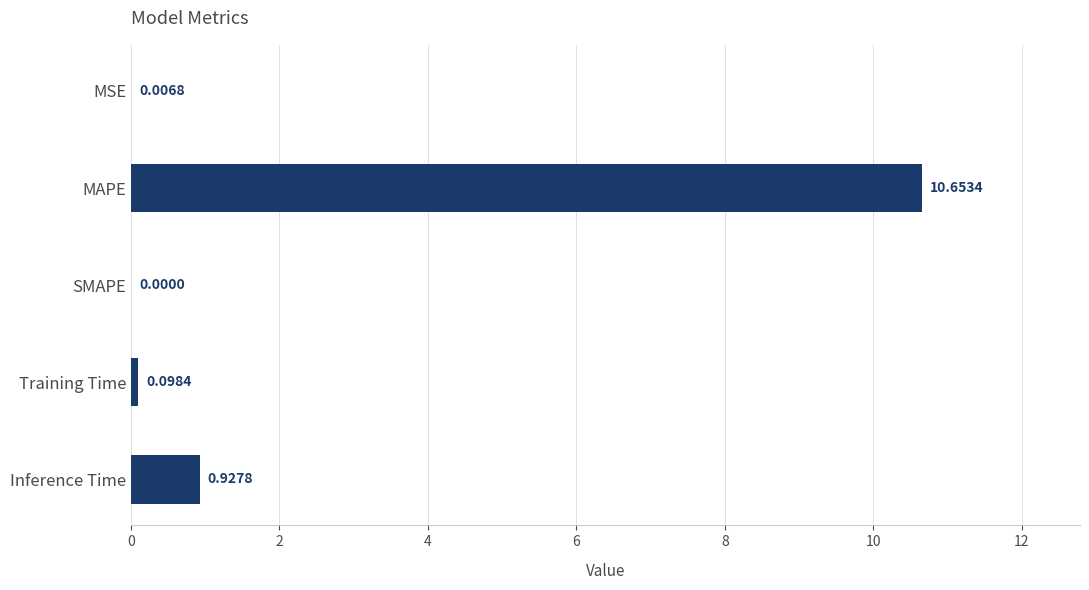

What is the change in value from MAPE to SMAPE?

-10.7